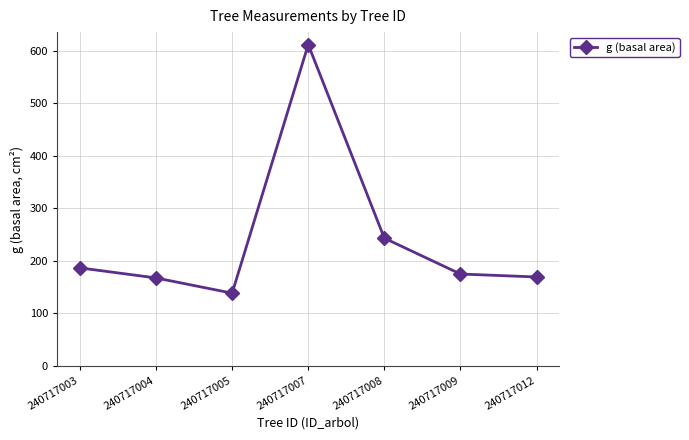

What is the difference between the maximum and minimum values?

473.2